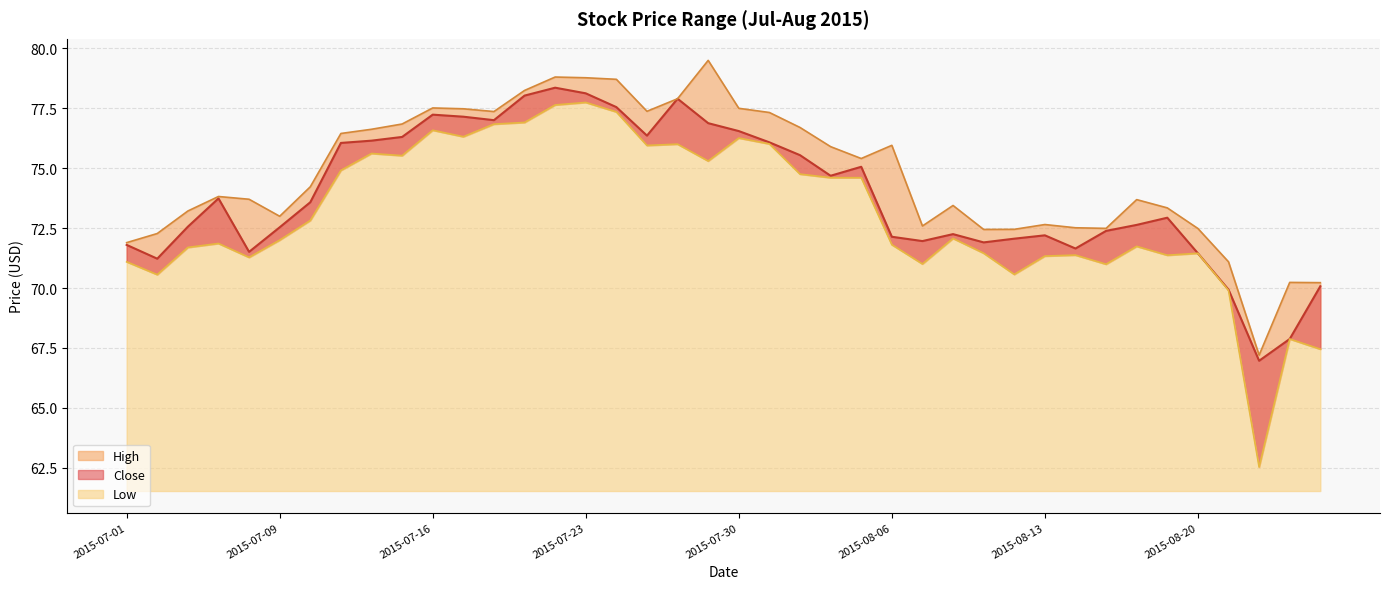

At 2015-07-21, list the series in order from smallest to largest.

Low, Close, High